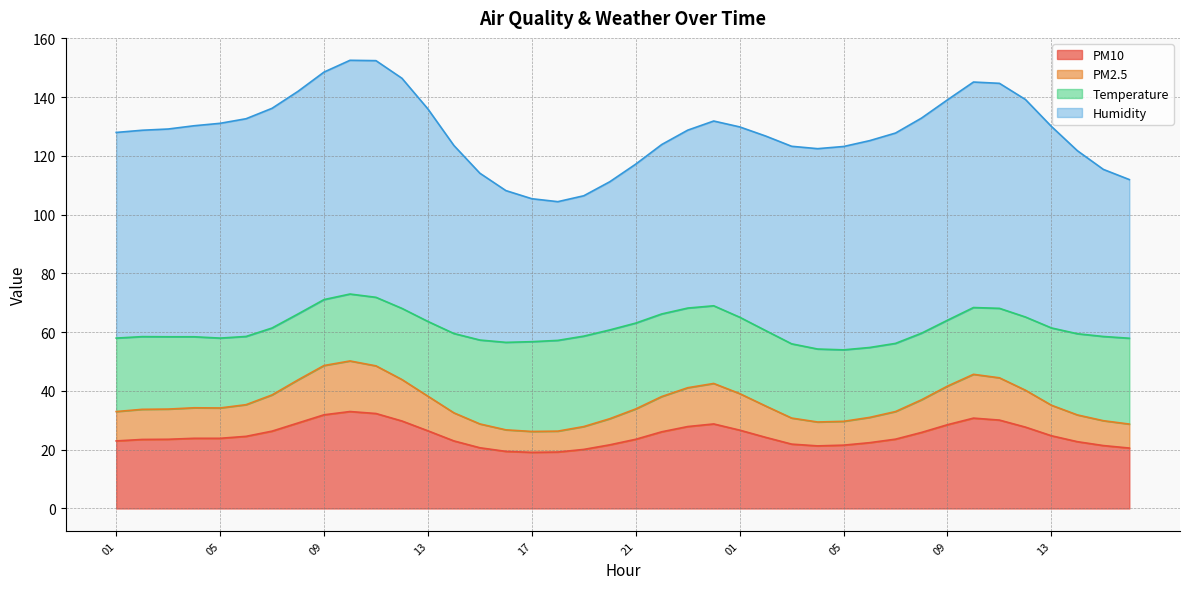

Does the chart have visible grid lines?

Yes